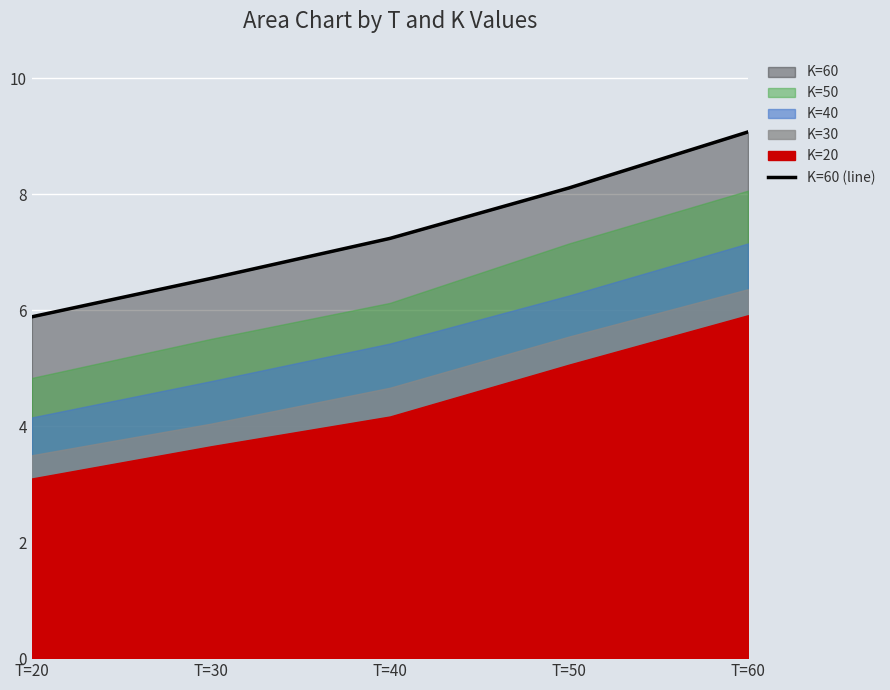

What is the value of the 4th point from the left?

8.1